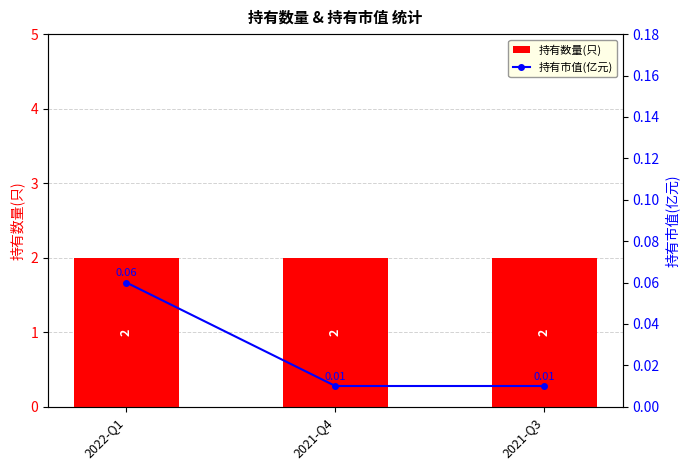

List the labels in order of 持有数量(只) value, smallest first.

2022-Q1, 2021-Q4, 2021-Q3